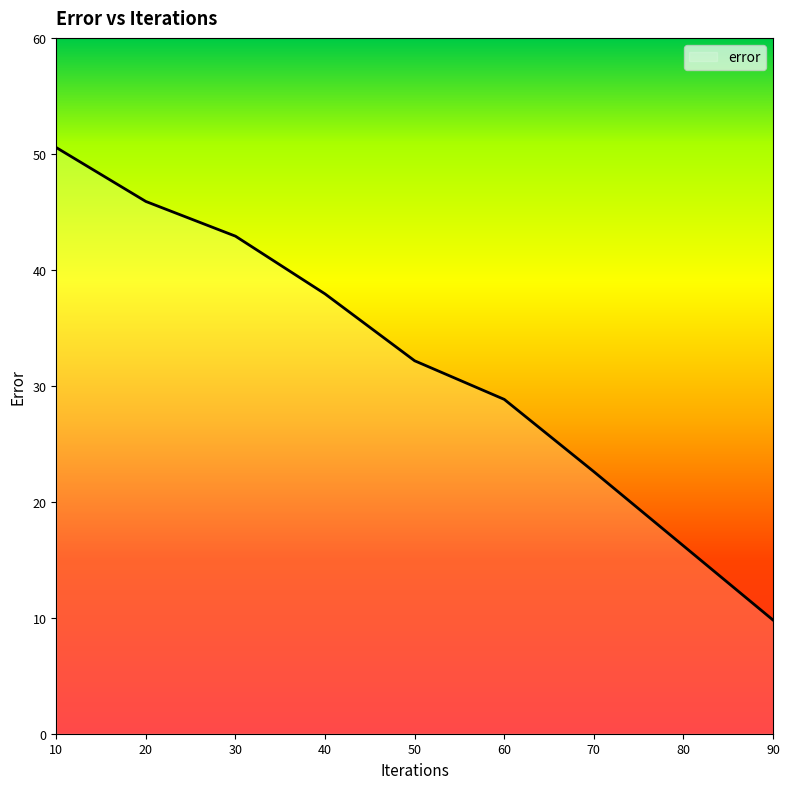

Rank the categories by value from lowest to highest.

90, 80, 70, 60, 50, 40, 30, 20, 10